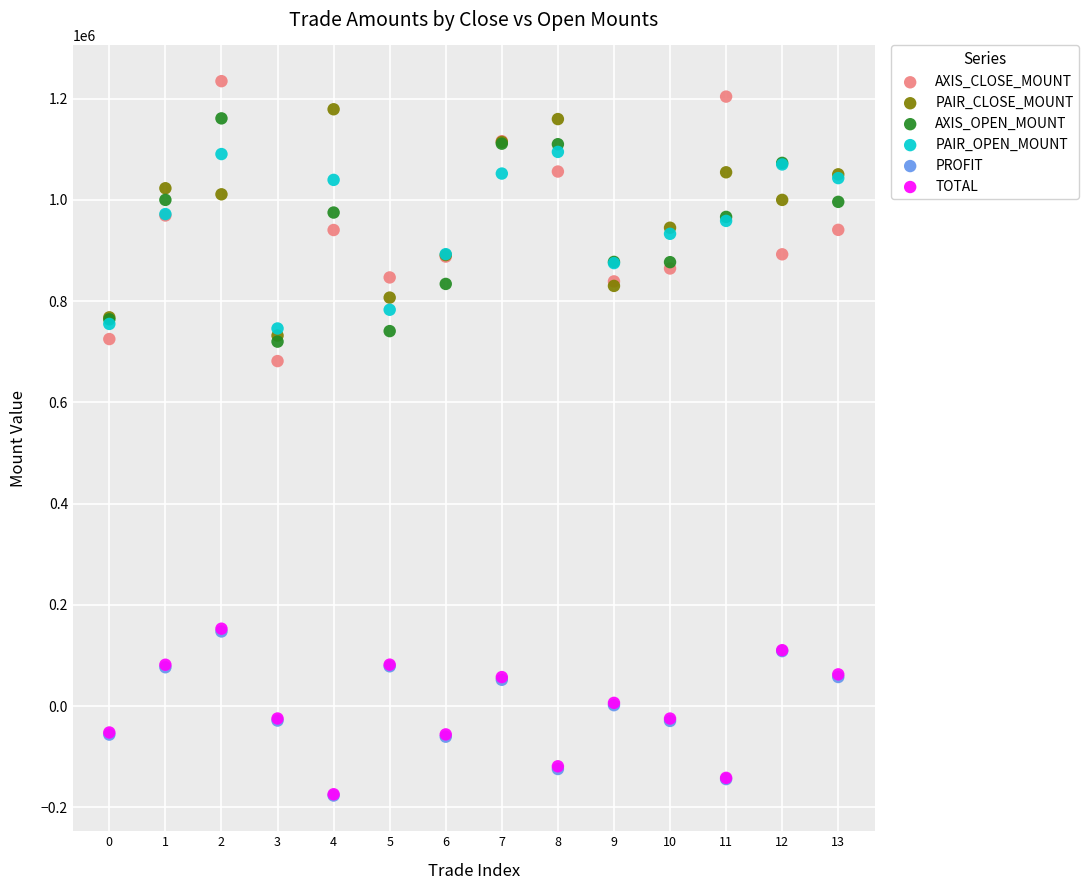

What are all the series names shown in the legend?

AXIS_CLOSE_MOUNT, PAIR_CLOSE_MOUNT, AXIS_OPEN_MOUNT, PAIR_OPEN_MOUNT, PROFIT, TOTAL